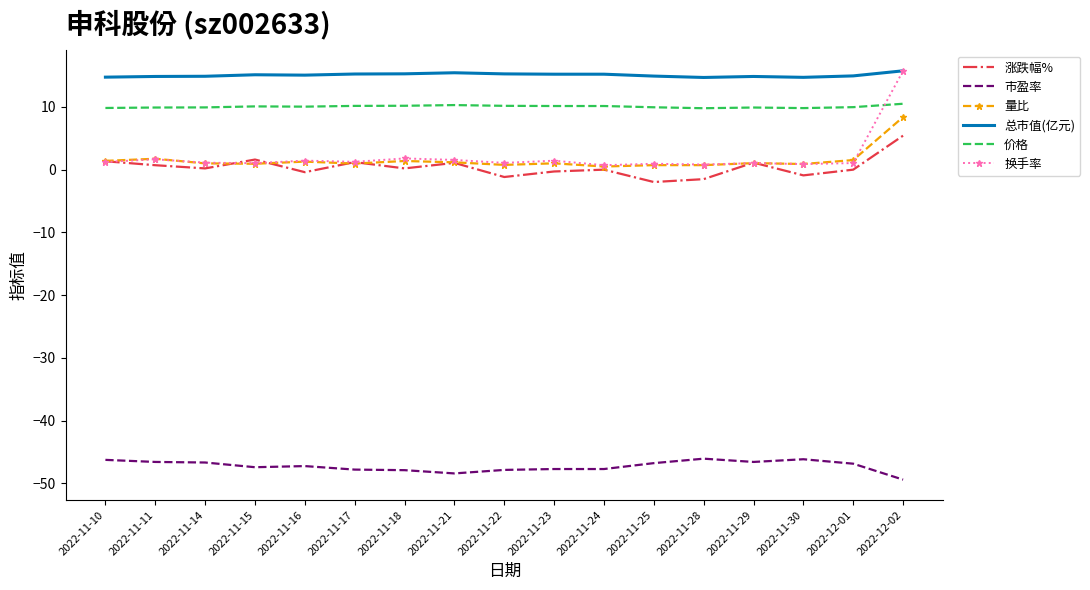

What is the difference between the highest and lowest values at 2022-11-10?

61.0